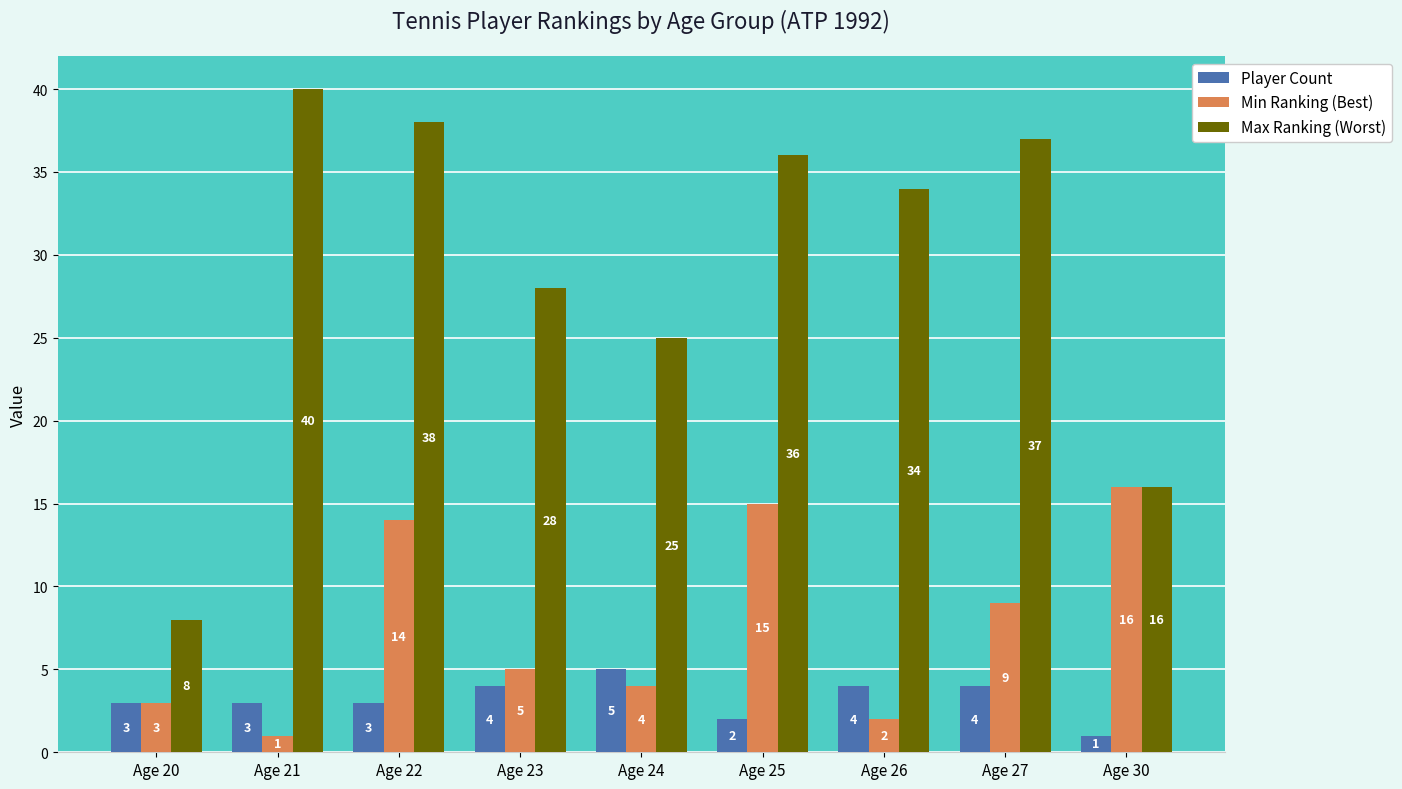

What is the sum of the Max Ranking (Worst) values at Age 27 and Age 26?

71